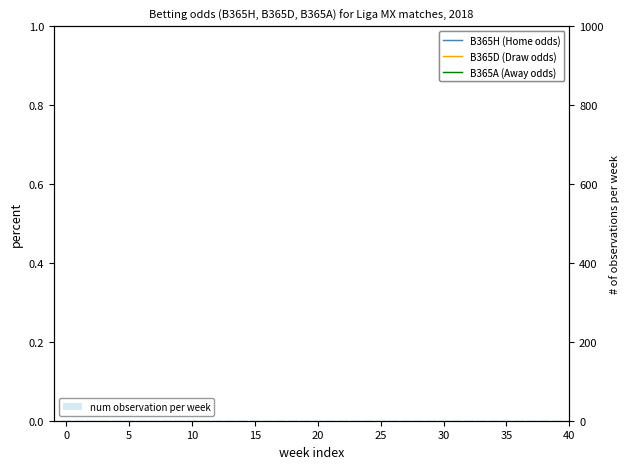

What is the label of the 19th bar from the right?

21